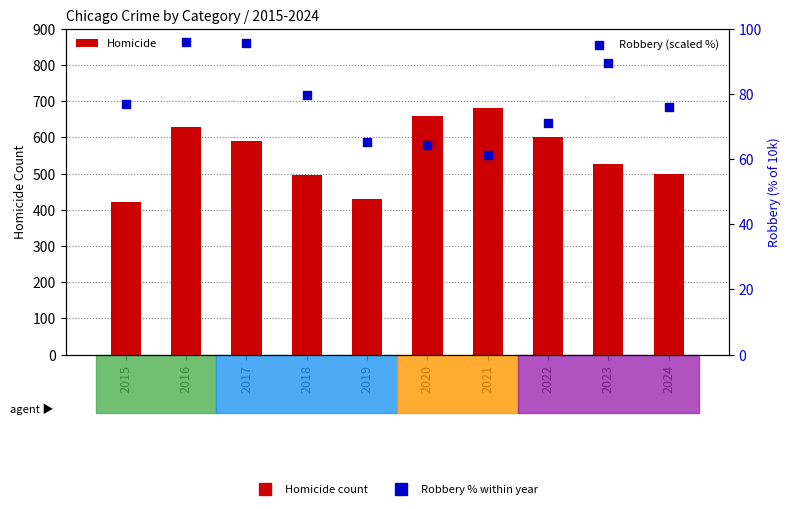

At how many categories does at least one series exceed 119?

10